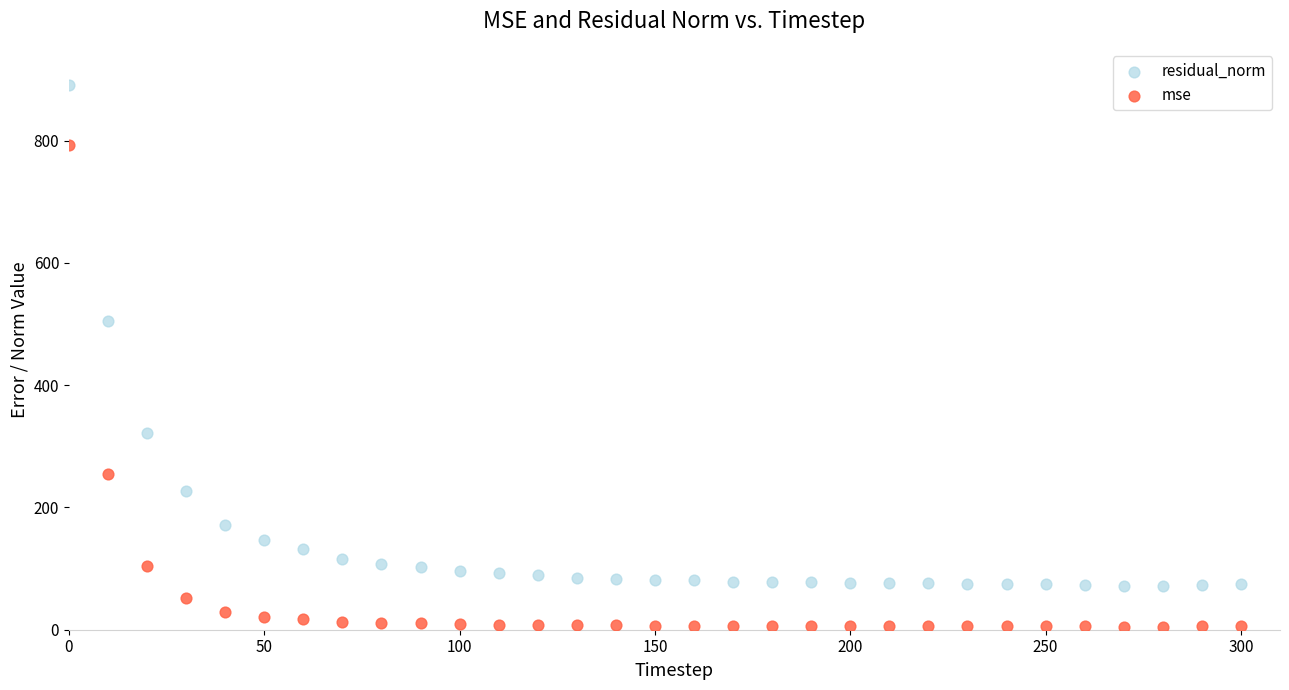

Which series contains the lowest Y value?

mse